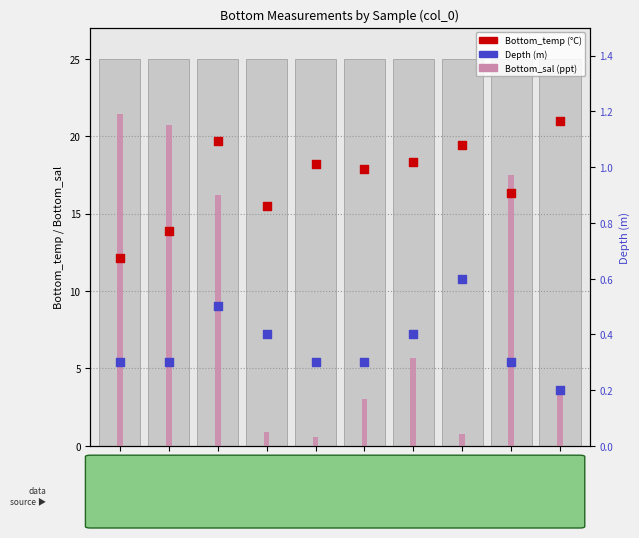

What are all the series names shown in the legend?

Bottom_sal, Bottom_temp, Depth